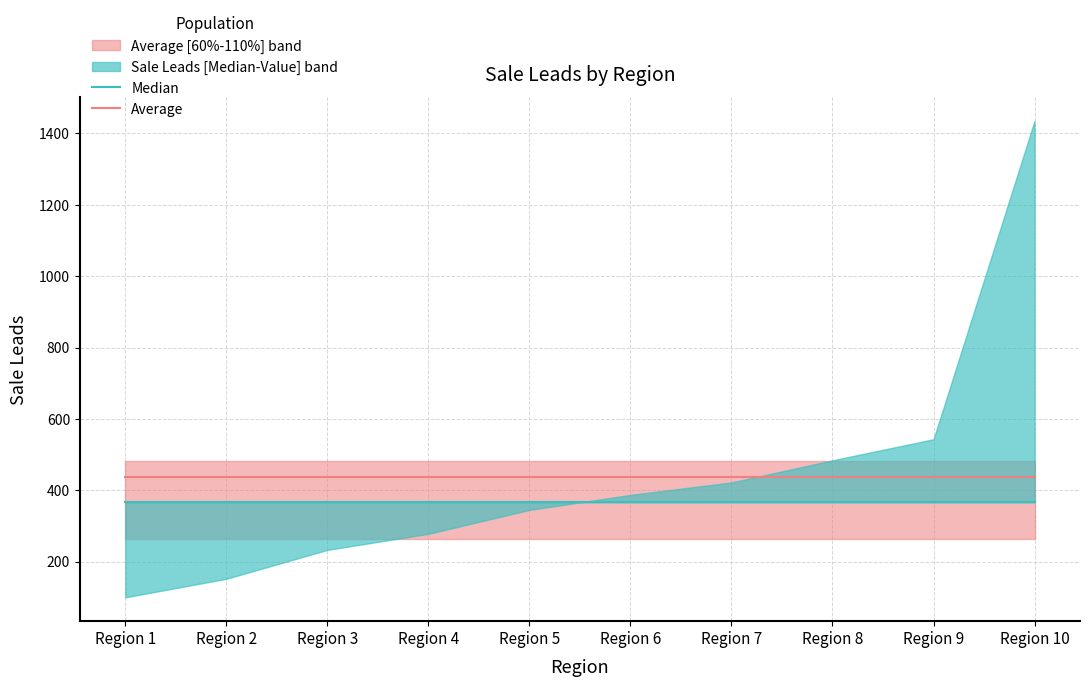

Rank the categories by Median value from lowest to highest.

Region 1, Region 2, Region 3, Region 4, Region 5, Region 6, Region 7, Region 8, Region 9, Region 10